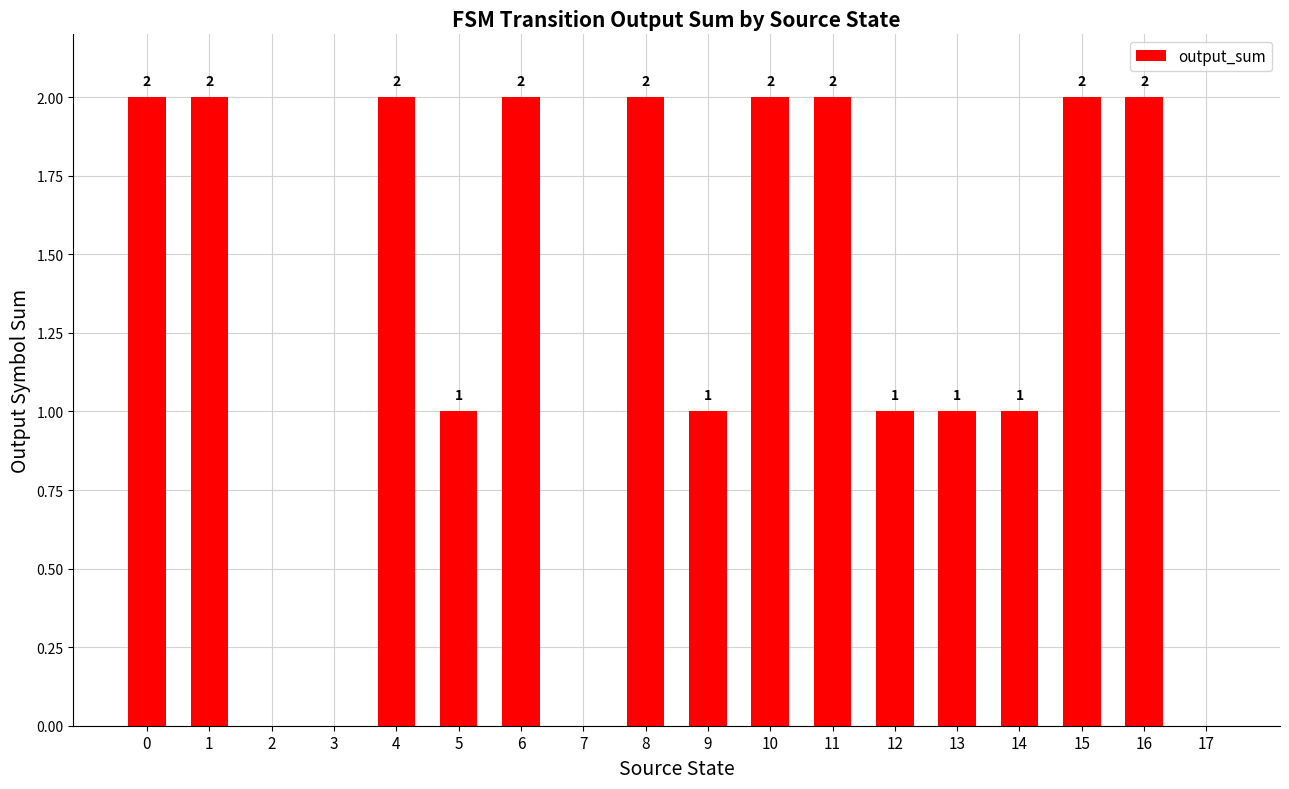

The value at 0 is 2. True or false?

True